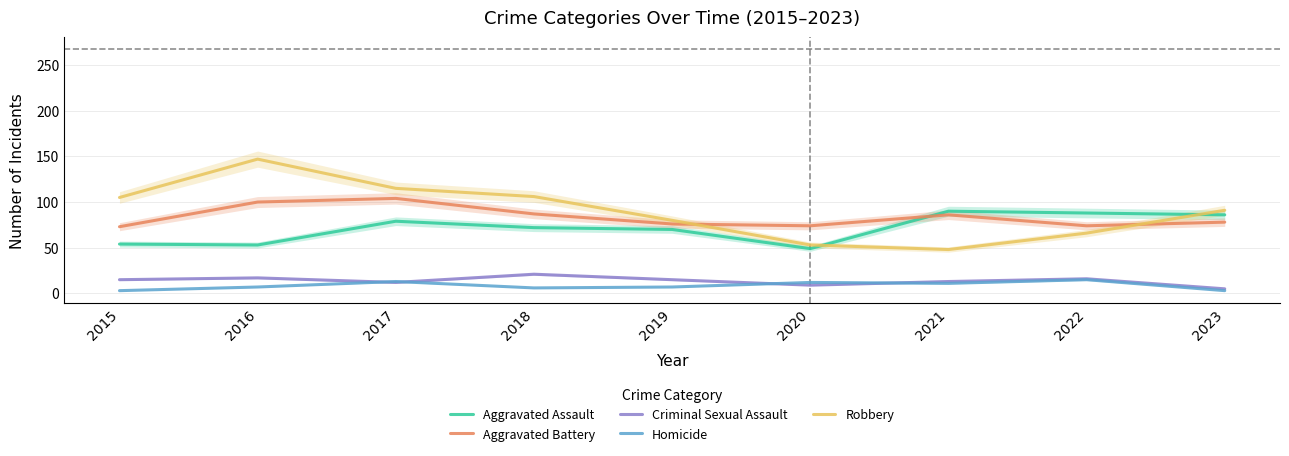

How many lines are shown in the chart?

5